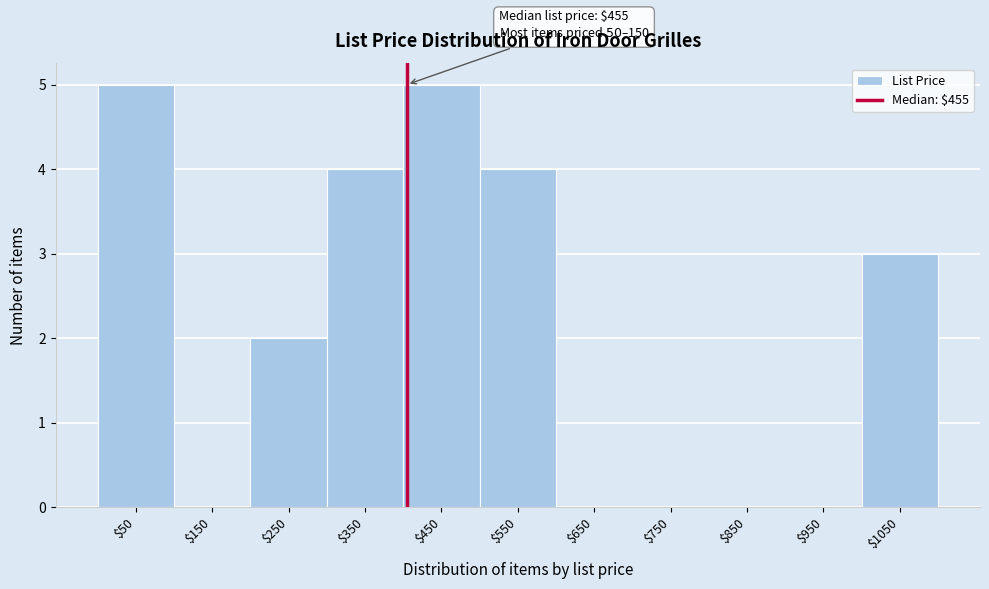

Is it true that the value at $1050 is 1?

False